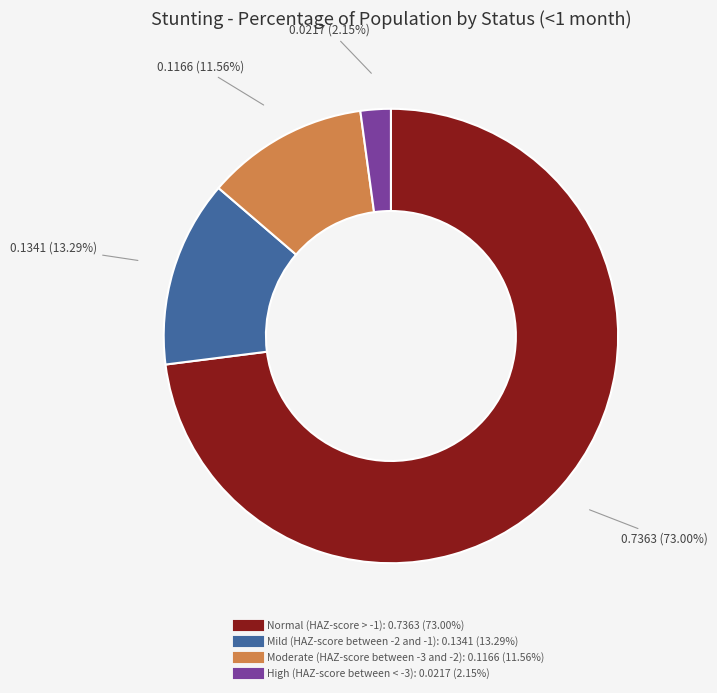

Between Moderate (HAZ-score between -3 and -2) and Normal (HAZ-score > -1), which is larger?

Normal (HAZ-score > -1)